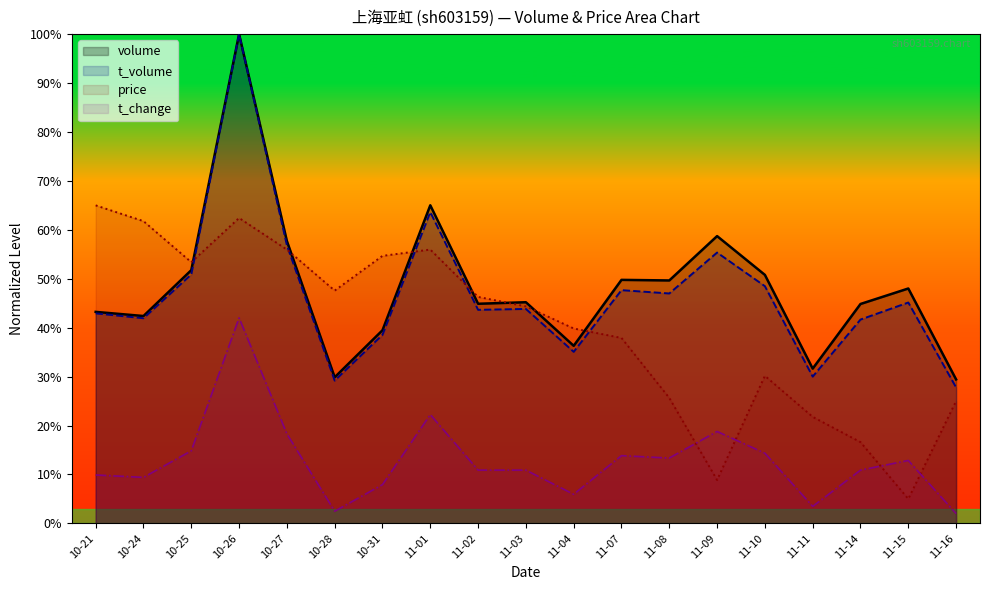

The t_change series shows 2.5 at 10-28. True or false?

True